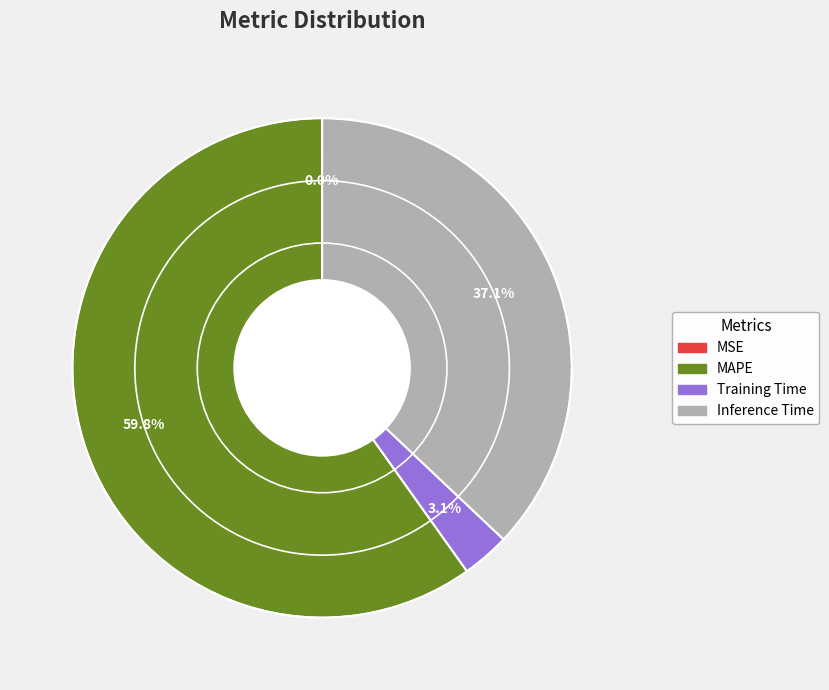

Between MAPE and Inference Time, which is larger?

MAPE